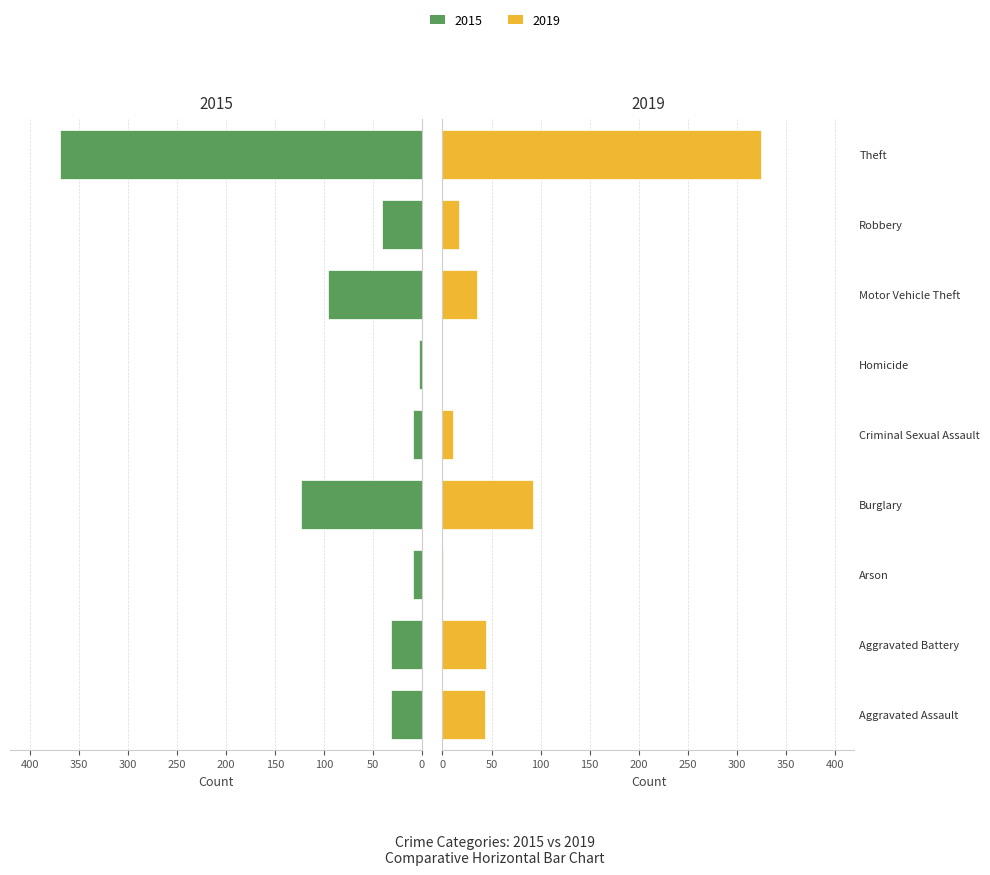

Which series has the widest spread of values?

2015